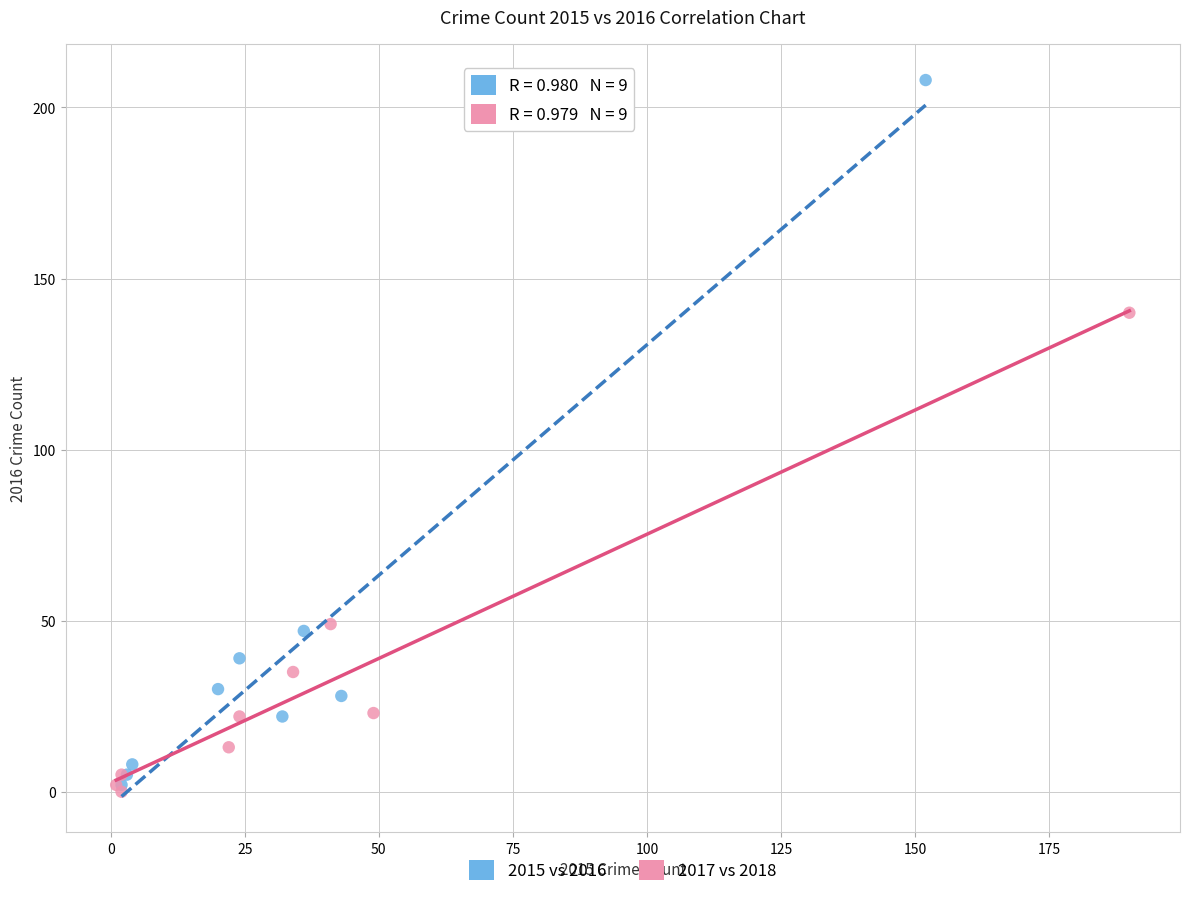

Which series has the largest Y range (max minus min)?

2015 vs 2016